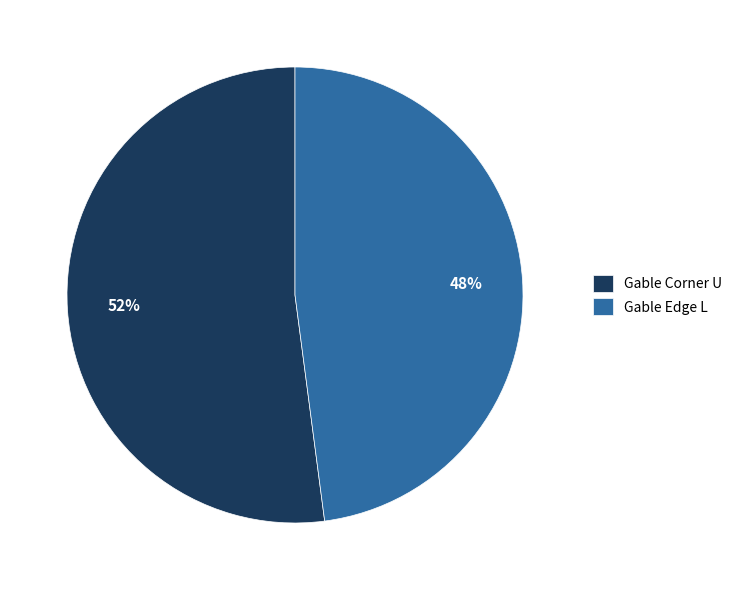

Count the number of slices in the pie.

2